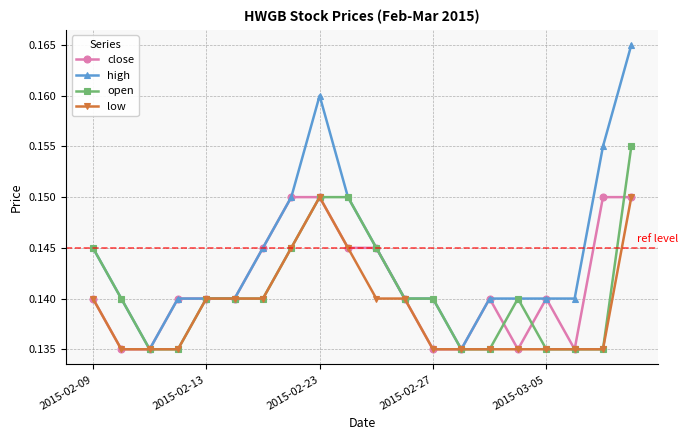

True or false: close has more than 1 points higher than both neighbors.

True